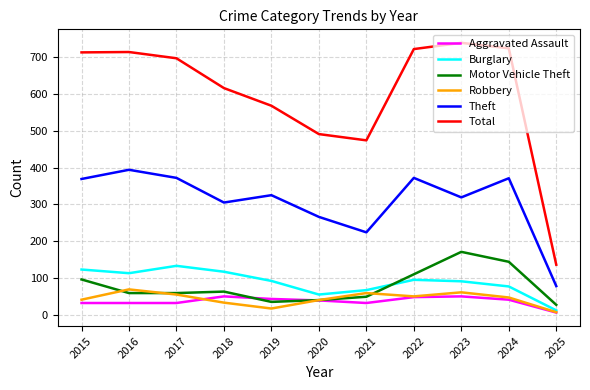

At which label does Motor Vehicle Theft reach its peak?

2023